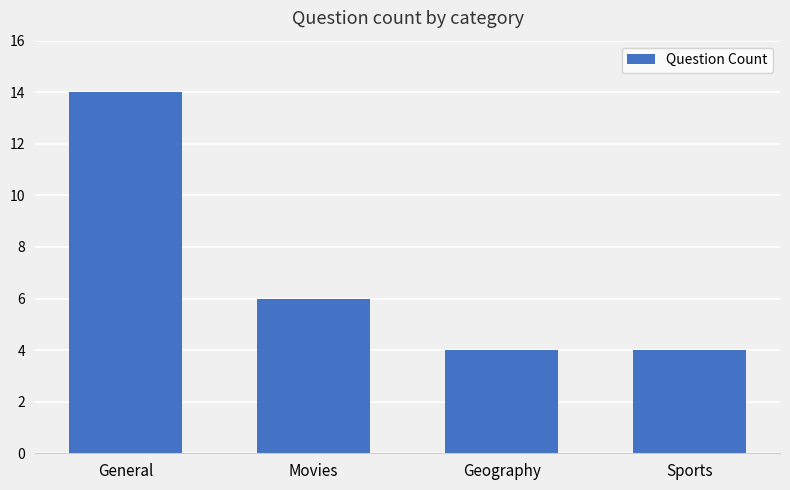

Reading right to left, extract all data points from this chart.

Sports=4	Geography=4	Movies=6	General=14